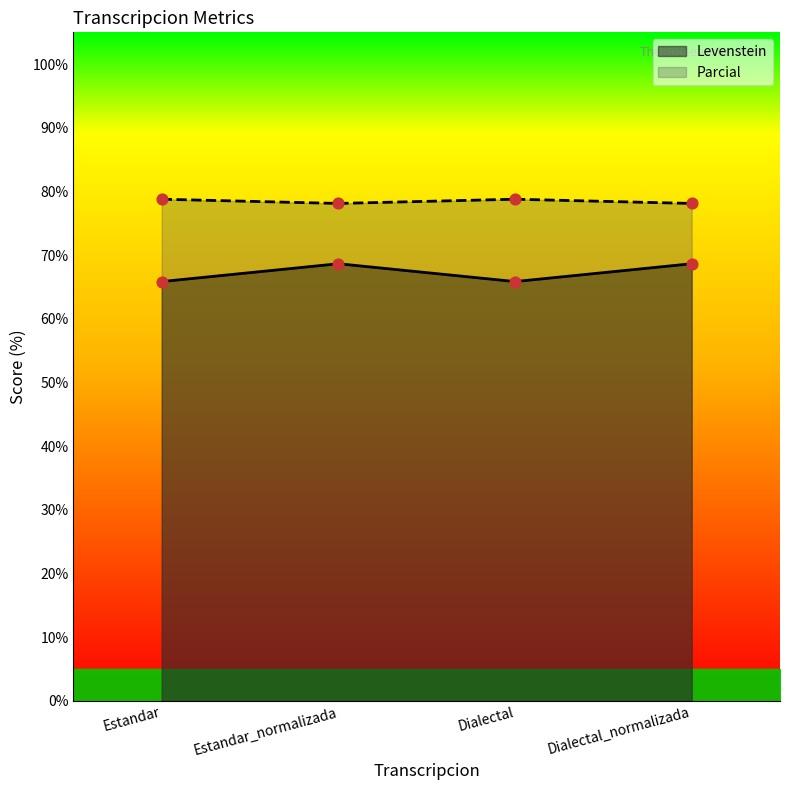

Which series reaches the maximum Y coordinate?

Parcial